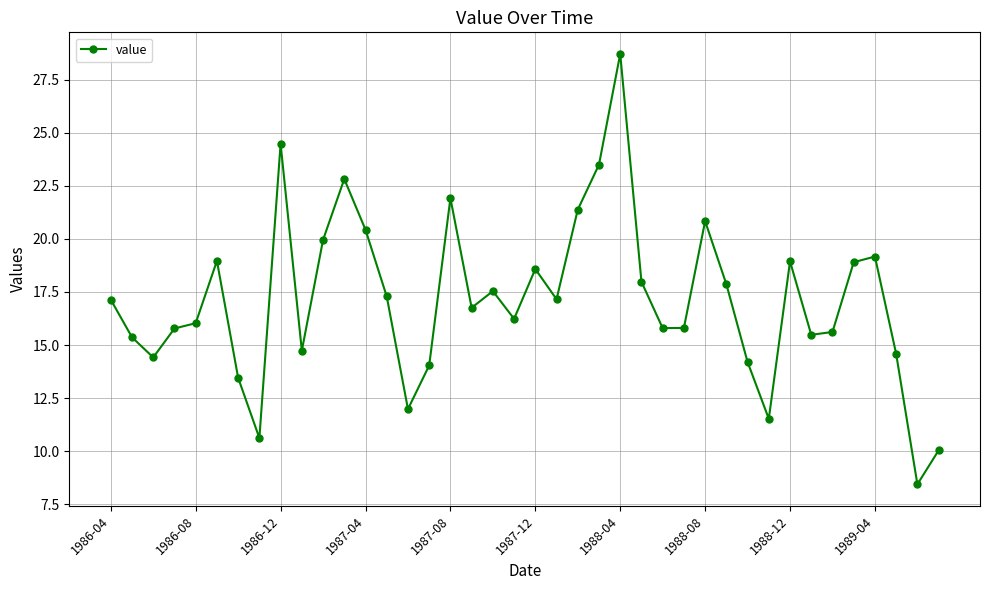

What is the smallest value displayed?

8.4